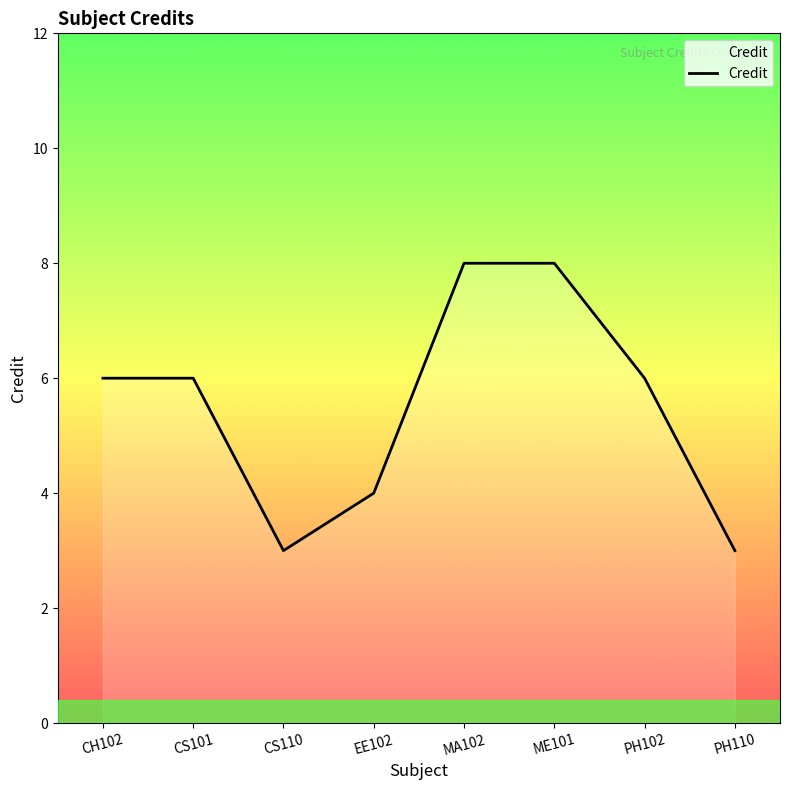

What is the change in value from PH102 to PH110?

-3